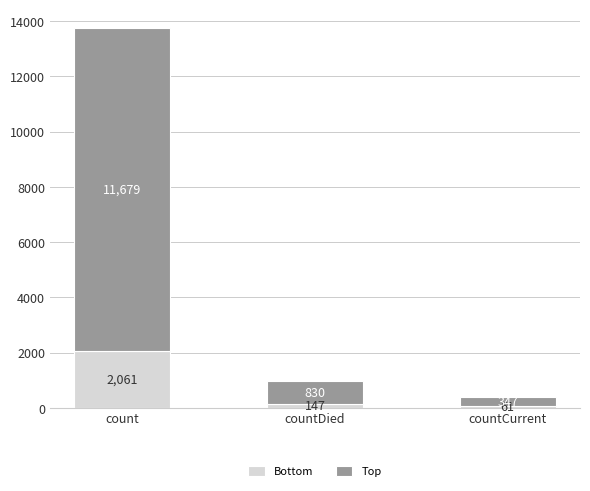

The Bottom series shows 2779.7 at count. True or false?

False